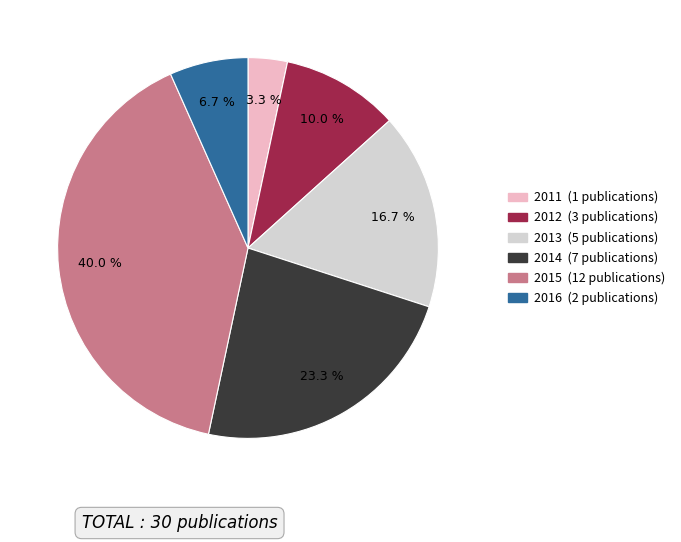

How many segments does this pie chart have?

6